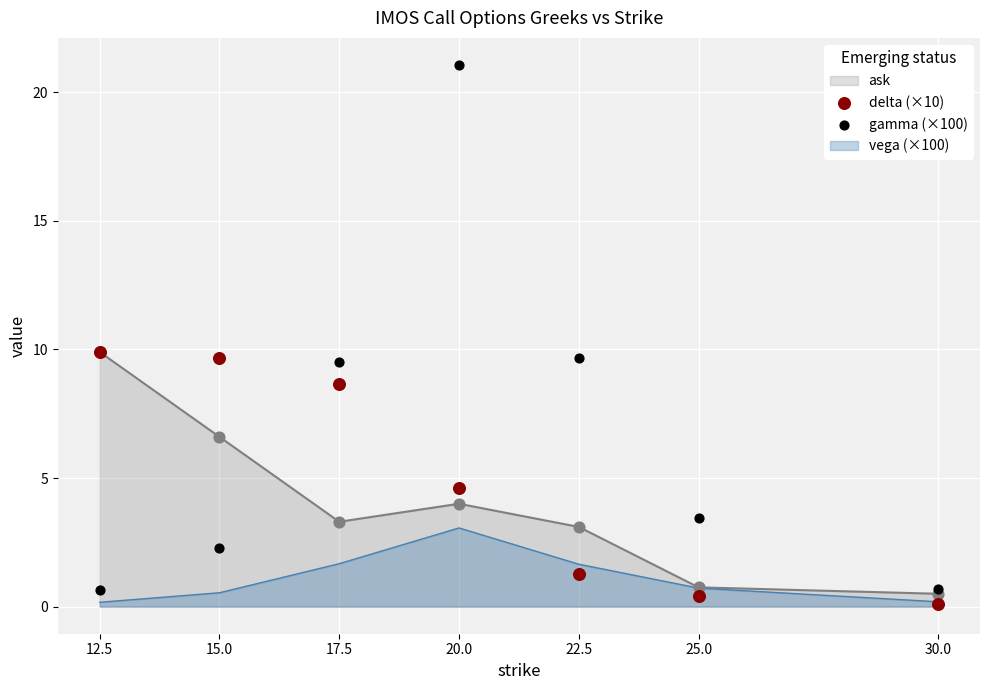

Is the value of gamma (×100) at 20.0 greater than the value of delta (×10) at 30.0?

Yes